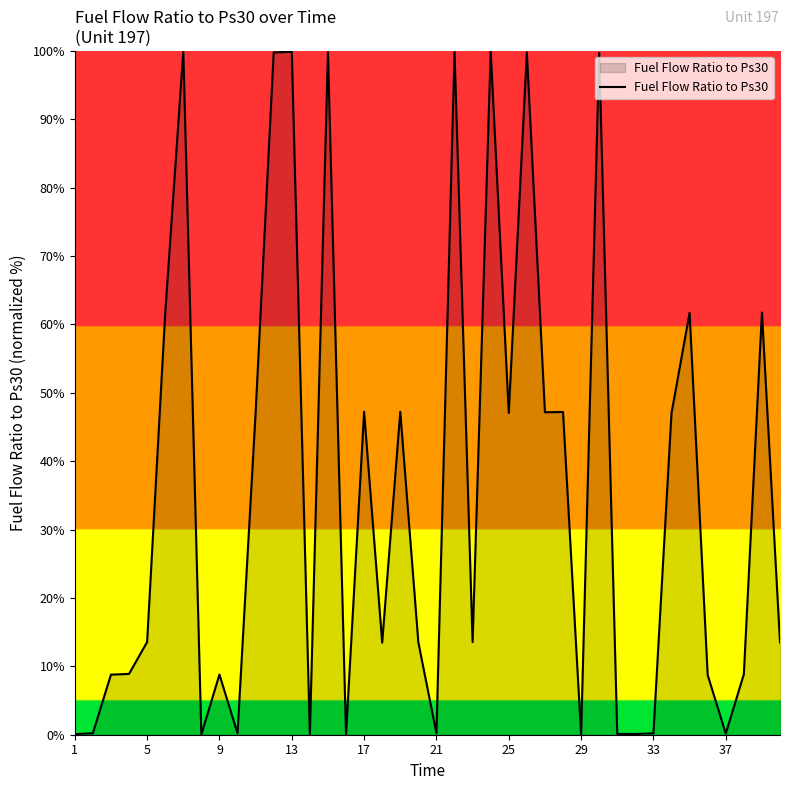

What is the maximum value shown in the chart?

100.0